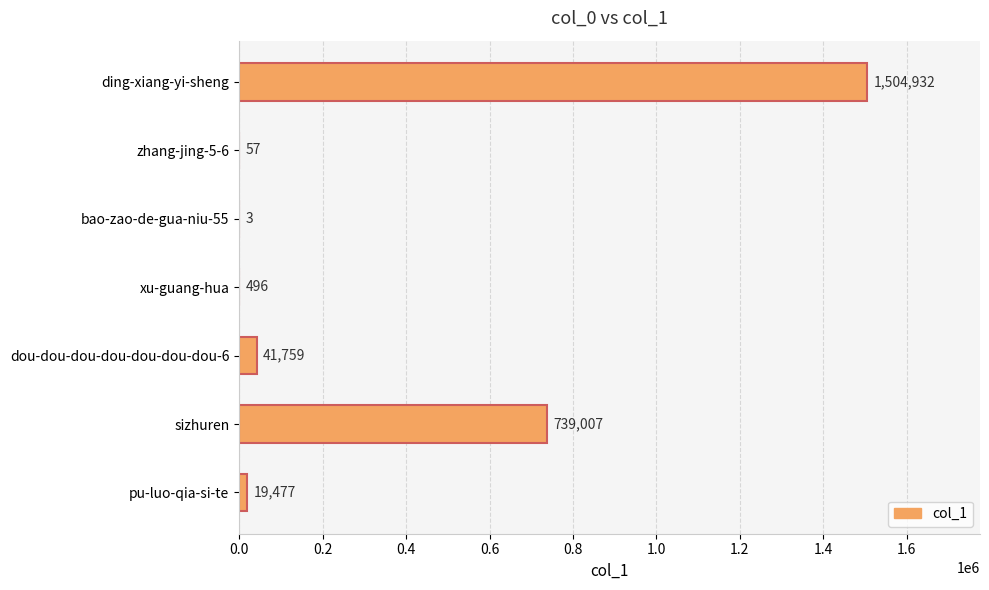

What is the sum of all values?

2305731